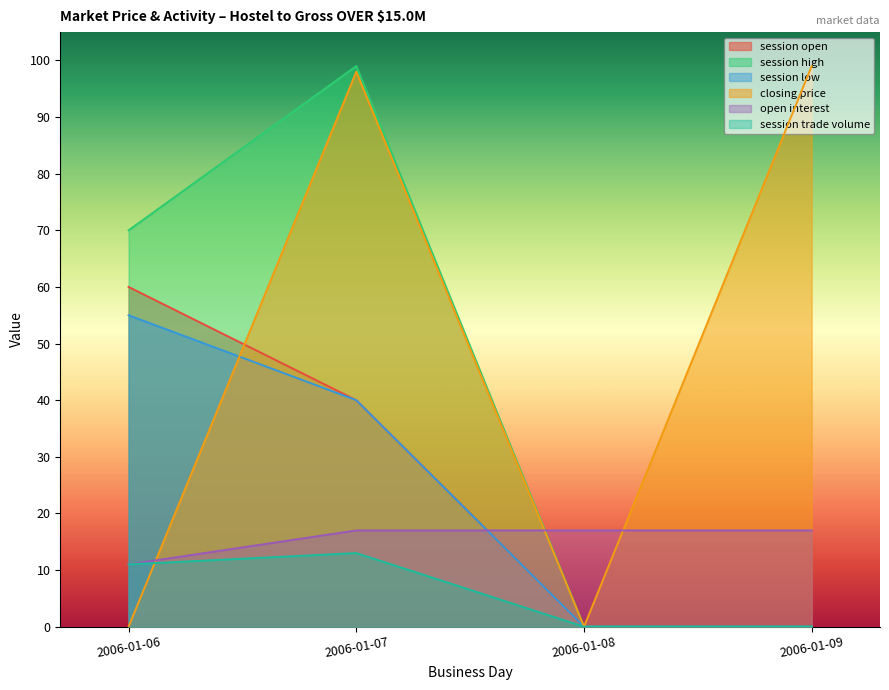

Where does the closing price series first go above 98?

2006-01-09